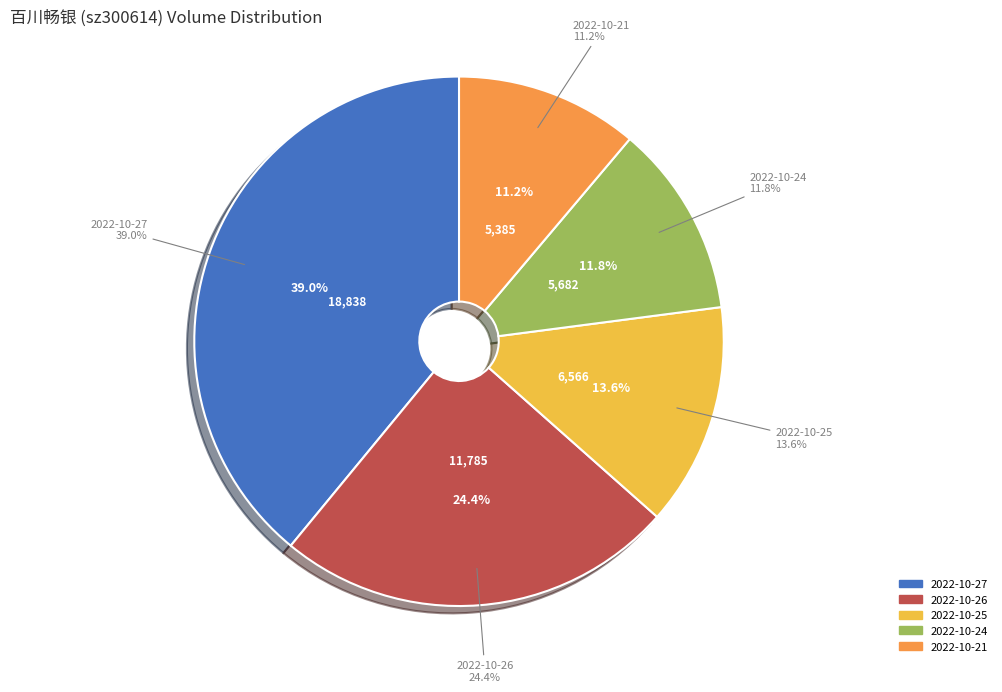

True or false: 2022-10-25 accounts for 14% of the total.

True